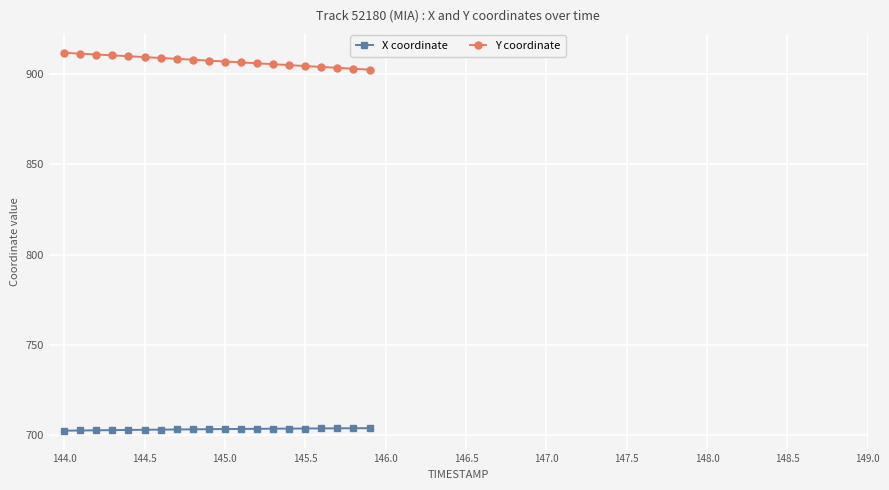

What is the difference between the second highest and second lowest values in the Y coordinate series?

8.4